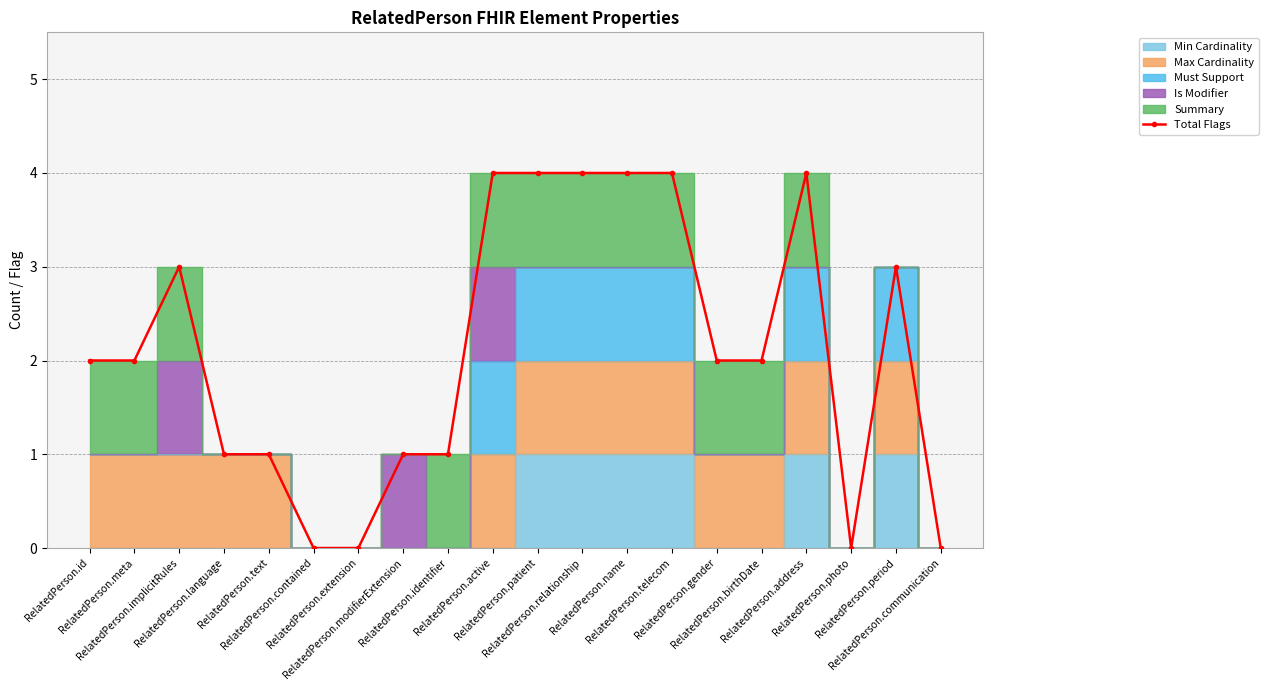

True or false: the data shows 1 at RelatedPerson.text.

True